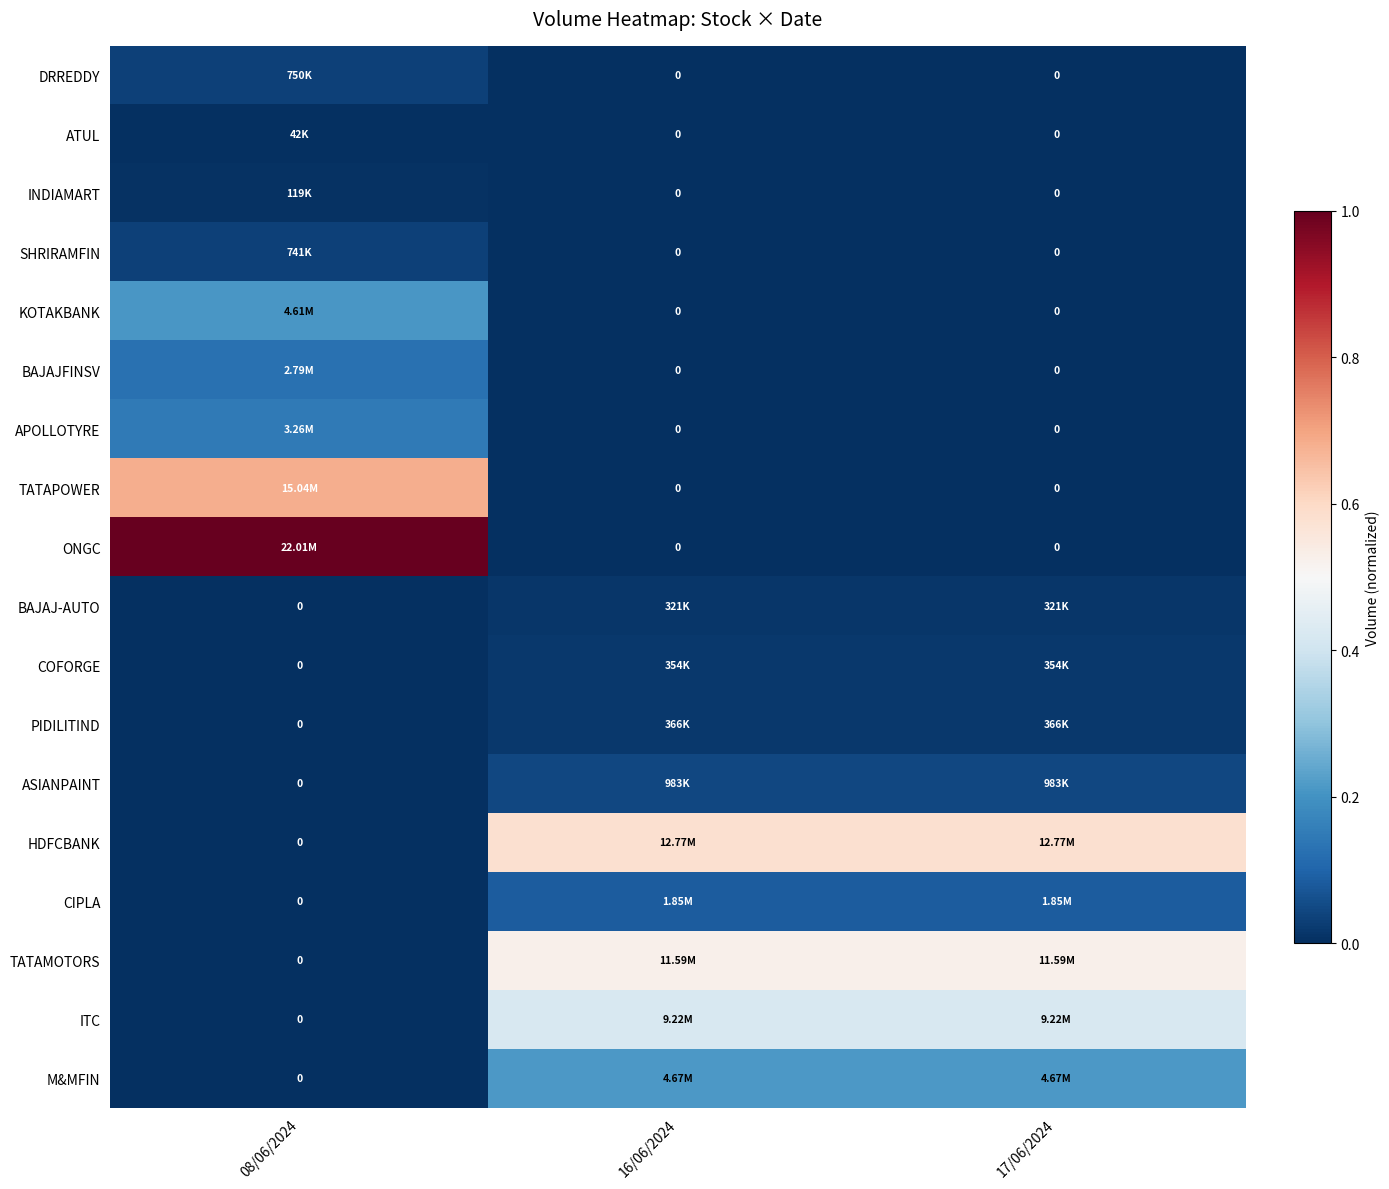

Which series changed the most between 08/06/2024 and 16/06/2024?

ONGC